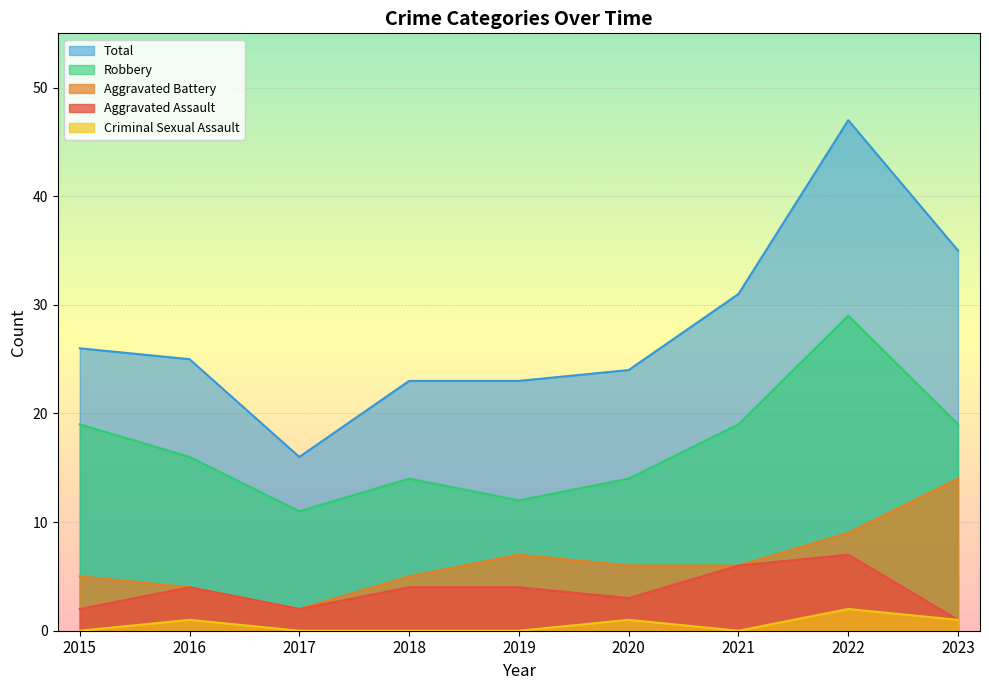

At how many categories does at least one series exceed 9?

9